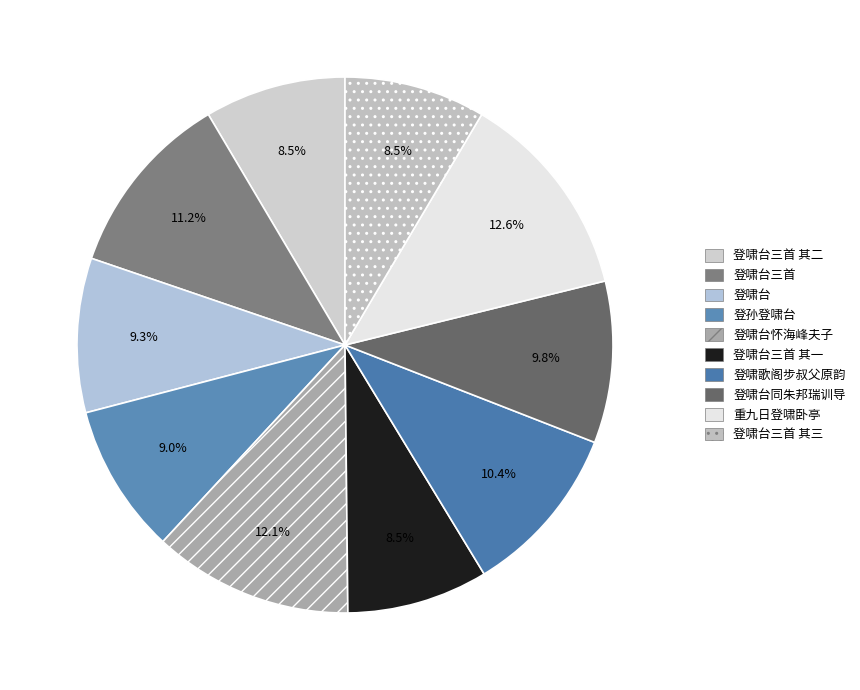

Count the number of slices in the pie.

10